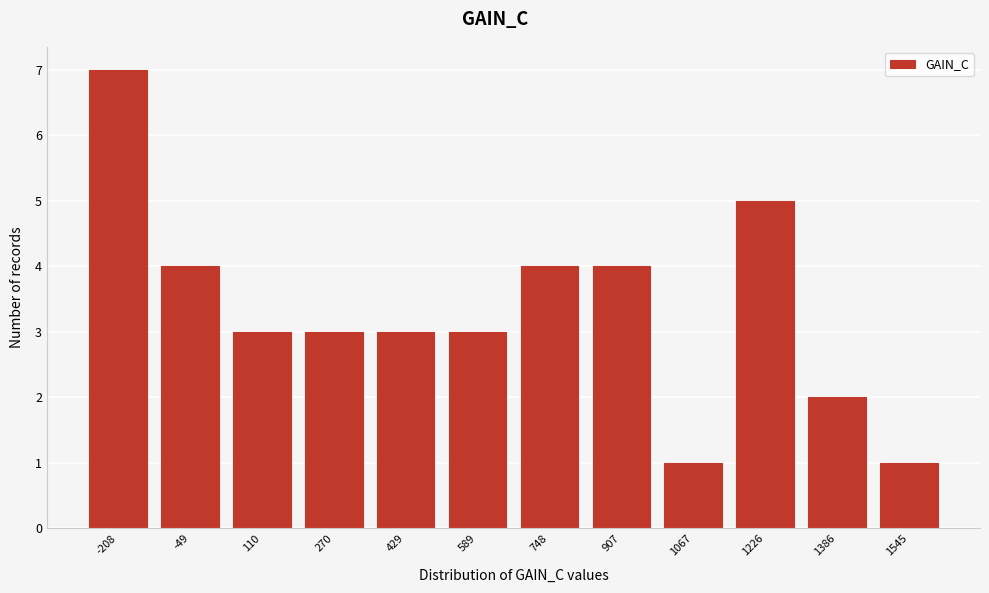

Reading right to left, extract all data points from this chart.

1	2	5	1	4	4	3	3	3	3	4	7